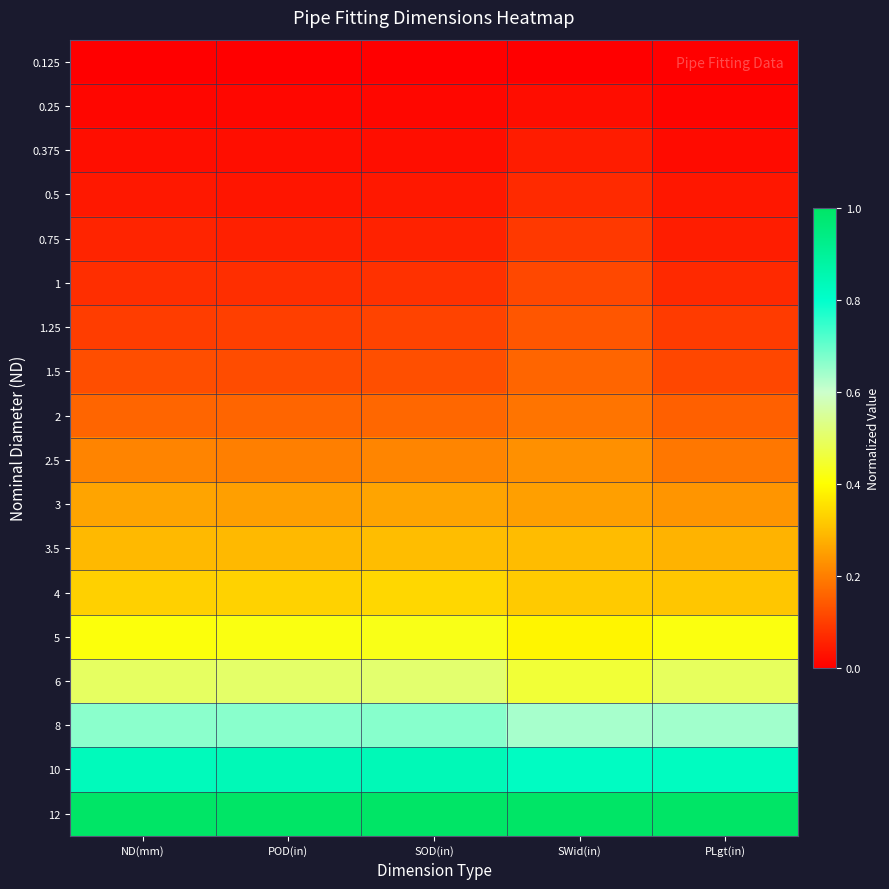

Which category has the lowest value across all series?

ND(mm)